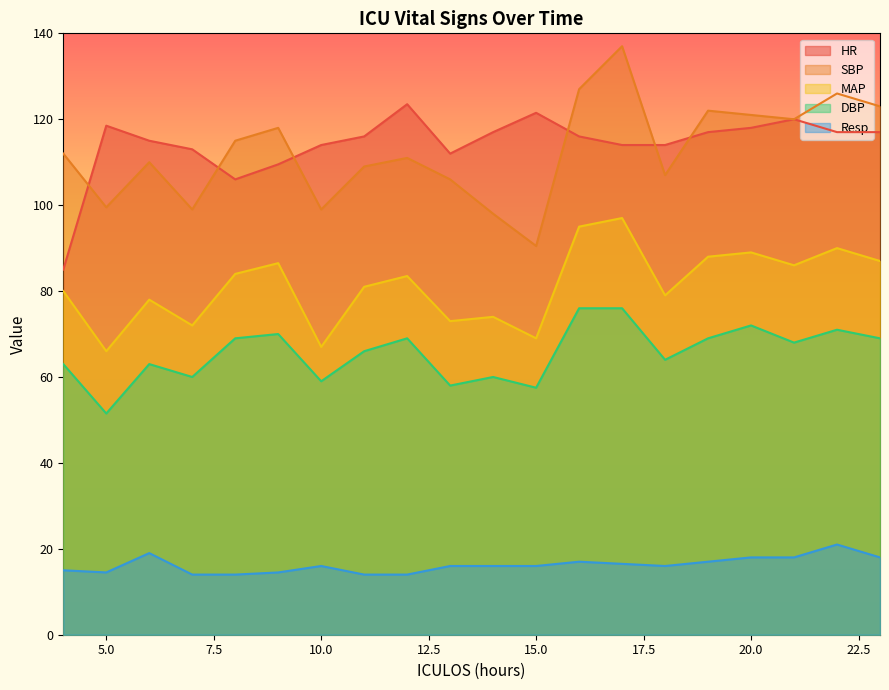

True or false: SBP has more than 2 points higher than both neighbors.

True